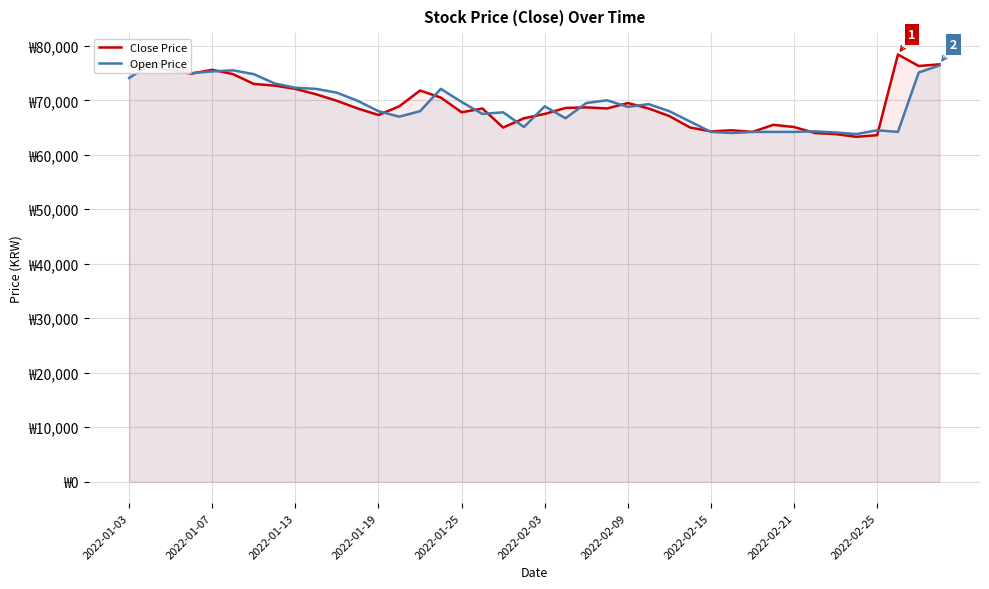

Is the value of Open Price at 25 greater than the value of Close Price at 32?

Yes